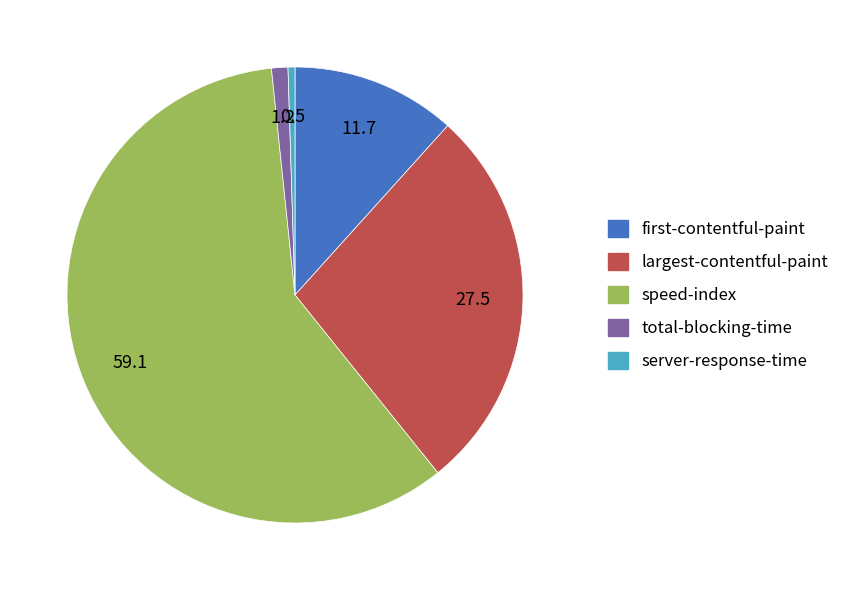

True or false: speed-index accounts for 49% of the total.

False